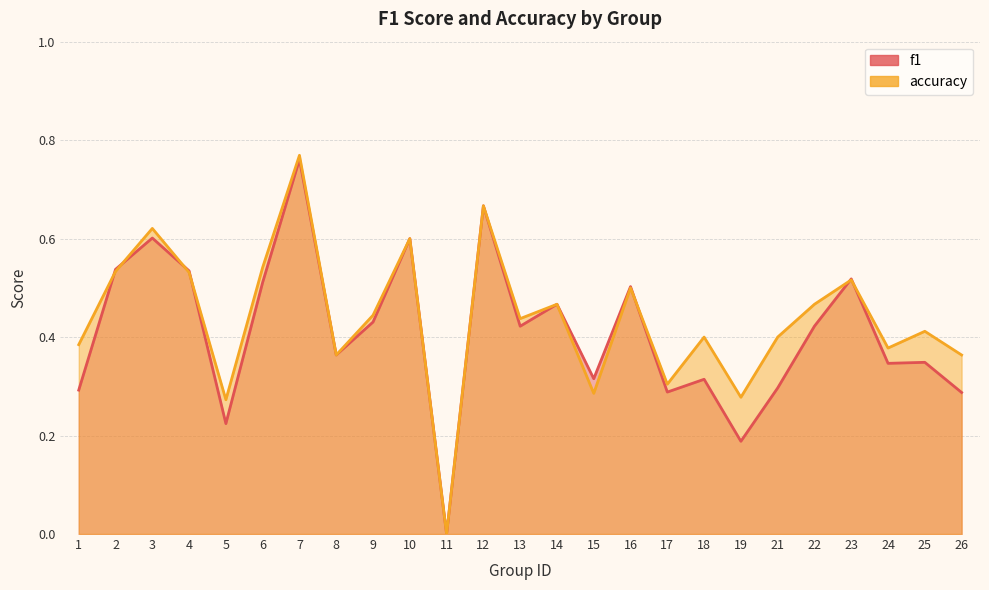

Reading left to right, transcribe all the data shown in this chart.

f1: 1=0.3	2=0.5	3=0.6	4=0.5	5=0.2	6=0.5	7=0.8	8=0.4	9=0.4	10=0.6	11=0.0	12=0.7	13=0.4	14=0.5	15=0.3	16=0.5	17=0.3	18=0.3	19=0.2	21=0.3	22=0.4	23=0.5	24=0.3	25=0.3	26=0.3
accuracy: 1=0.4	2=0.5	3=0.6	4=0.5	5=0.3	6=0.5	7=0.8	8=0.4	9=0.4	10=0.6	11=0.0	12=0.7	13=0.4	14=0.5	15=0.3	16=0.5	17=0.3	18=0.4	19=0.3	21=0.4	22=0.5	23=0.5	24=0.4	25=0.4	26=0.4